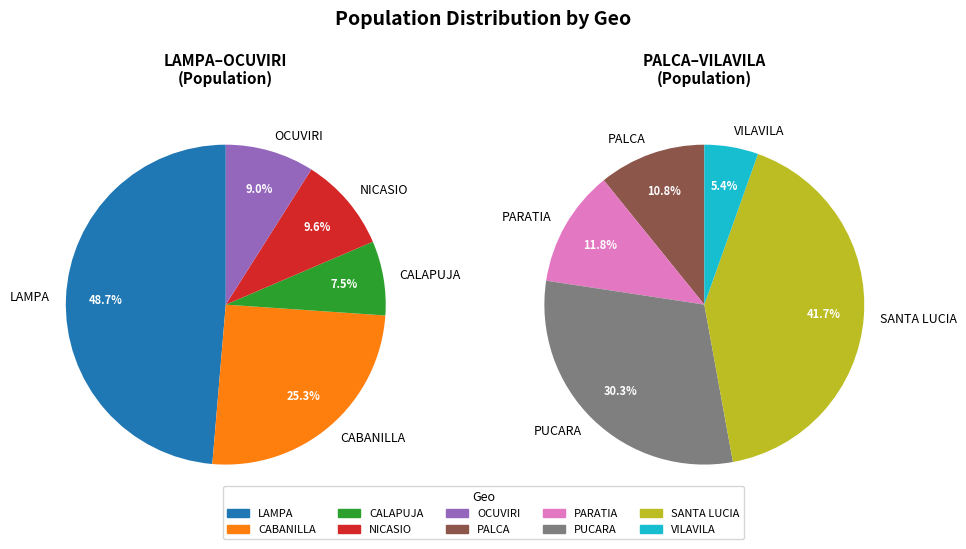

True or false: SANTA LUCIA accounts for 23% of the total.

False